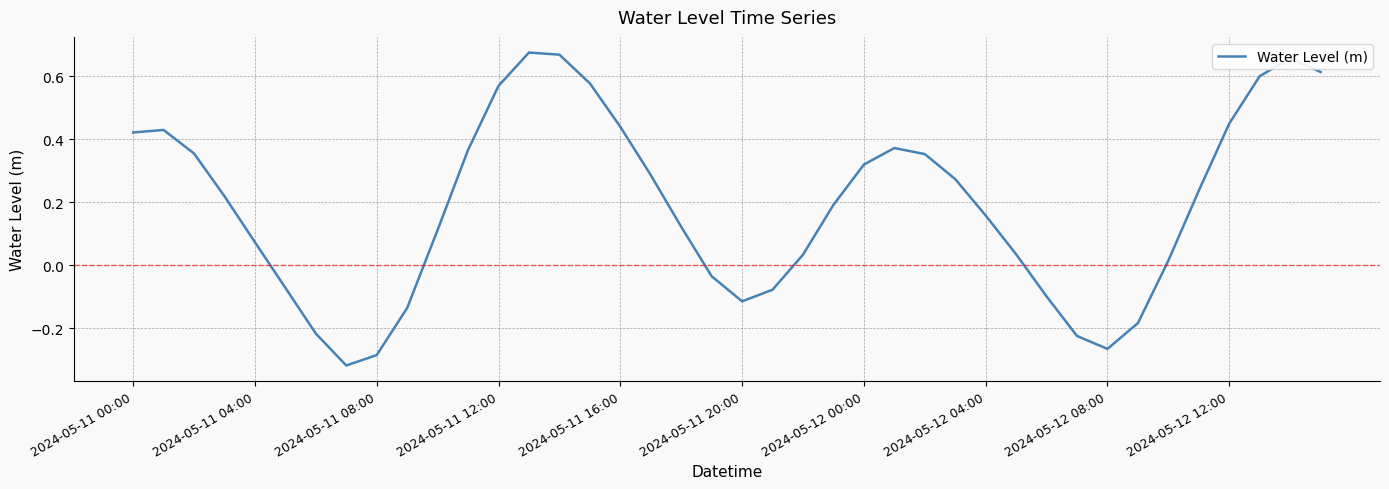

How many values are above zero?

28